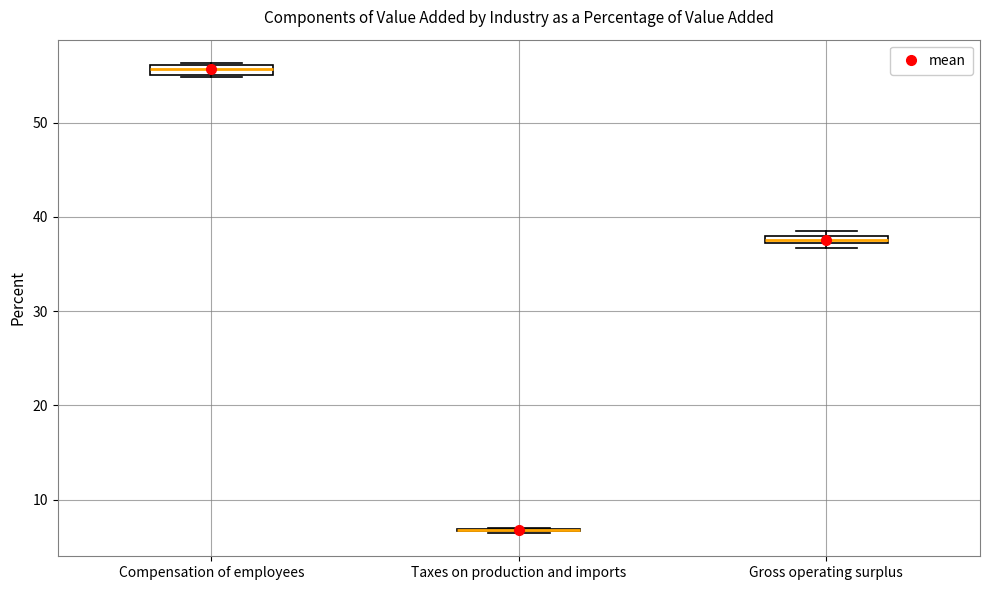

Where is the upper edge of the box for Gross operating surplus on the y-axis? The values are not printed on the chart, so give them approximately, as read against the axis.

38